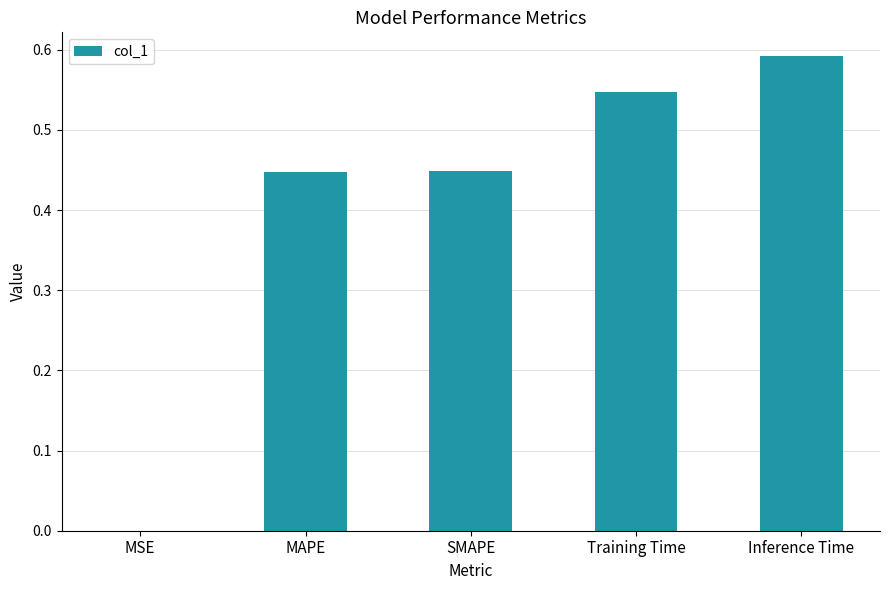

What is the sum of all values?

2.0